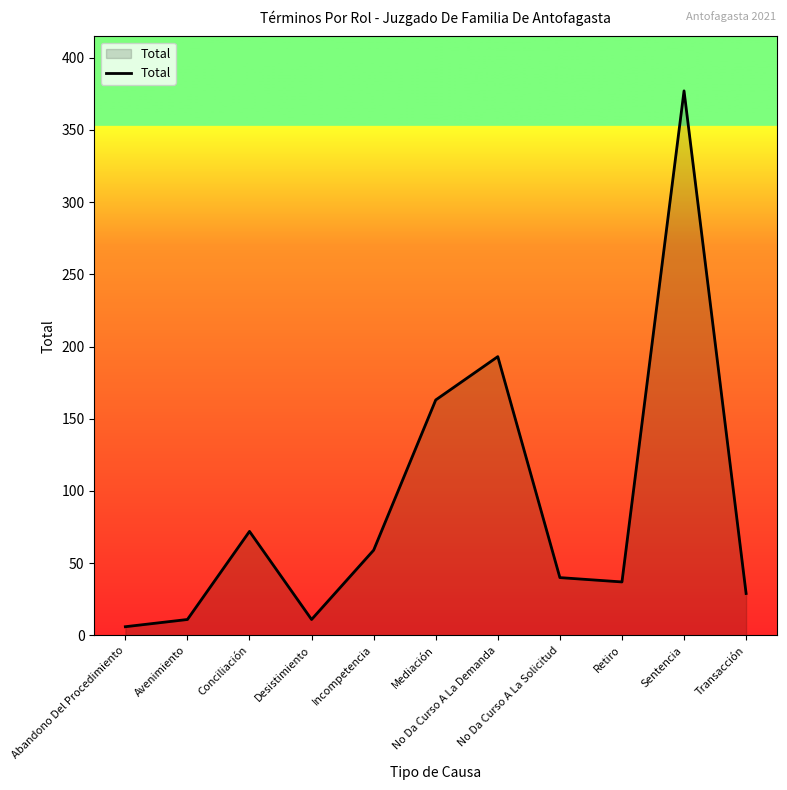

How many categories are shown in the chart?

11